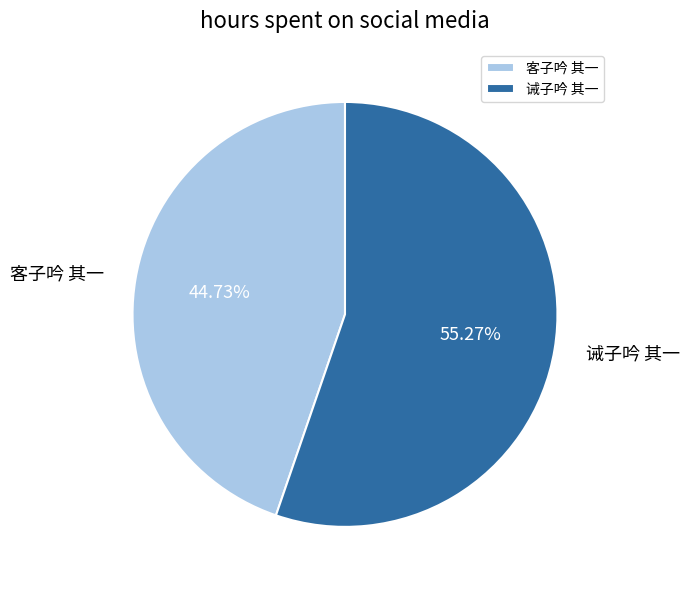

Which slice is the largest?

诫子吟 其一